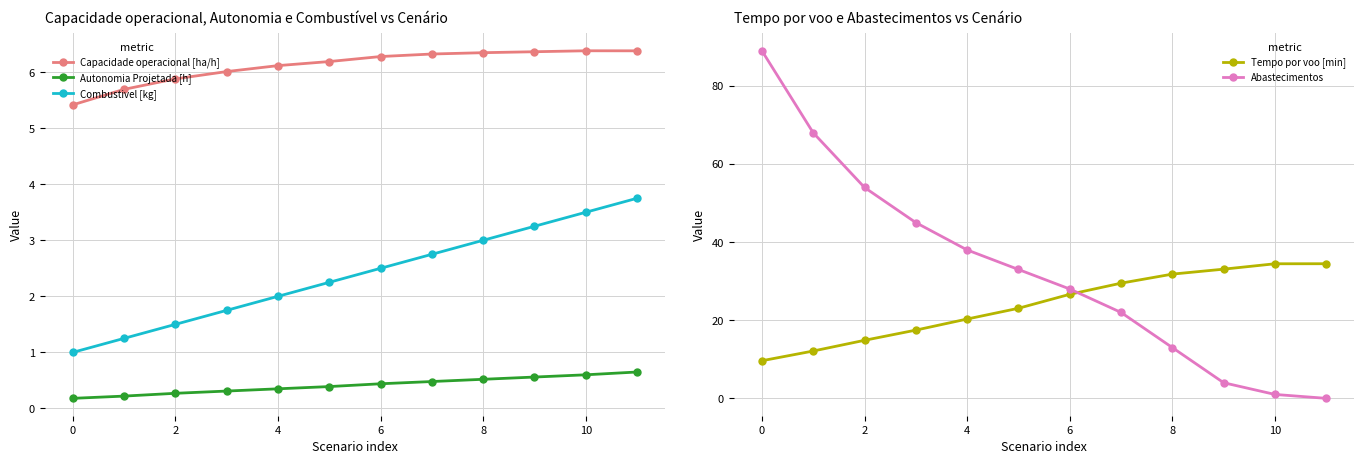

Reading right to left, transcribe all the data shown in this chart.

Capacidade operacional [ha/h]: 6.4	6.4	6.4	6.3	6.3	6.3	6.2	6.1	6.0	5.9	5.7	5.4
Autonomia Projetada [h]: 0.7	0.6	0.6	0.5	0.5	0.4	0.4	0.3	0.3	0.3	0.2	0.2
Combustivel [kg]: 3.8	3.5	3.2	3.0	2.8	2.5	2.2	2.0	1.8	1.5	1.2	1.0
Tempo por voo [min]: 34.5	34.5	33.1	31.8	29.5	26.6	23.1	20.3	17.5	14.9	12.1	9.6
Abastecimentos: 0.0	1.0	4.0	13.0	22.0	28.0	33.0	38.0	45.0	54.0	68.0	89.0